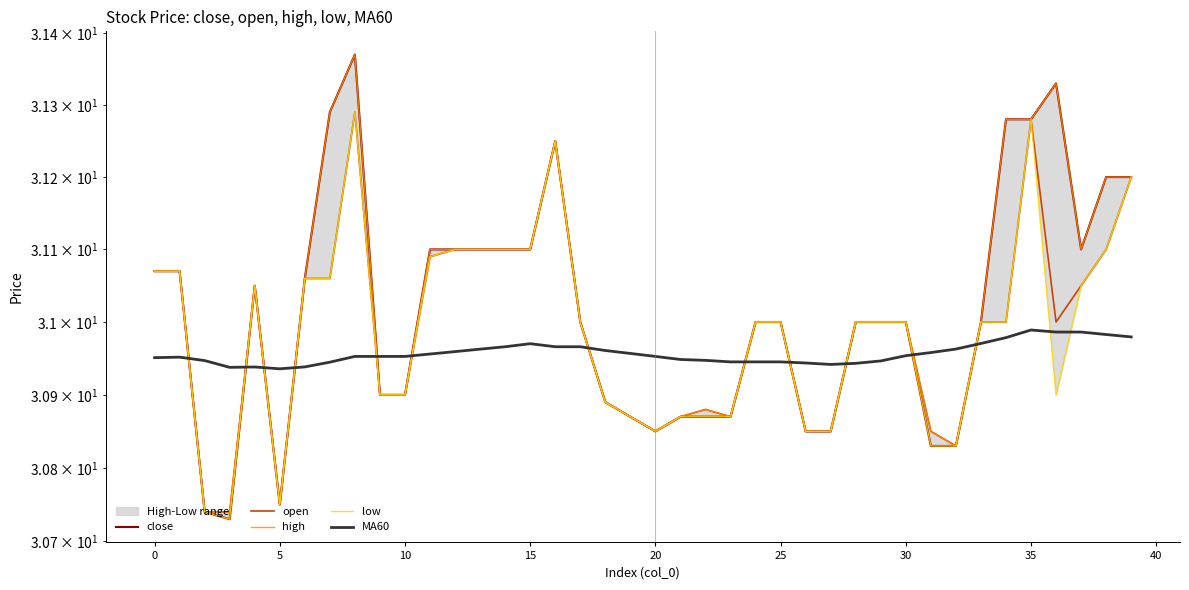

What is the minimum value shown in the chart?

30.7